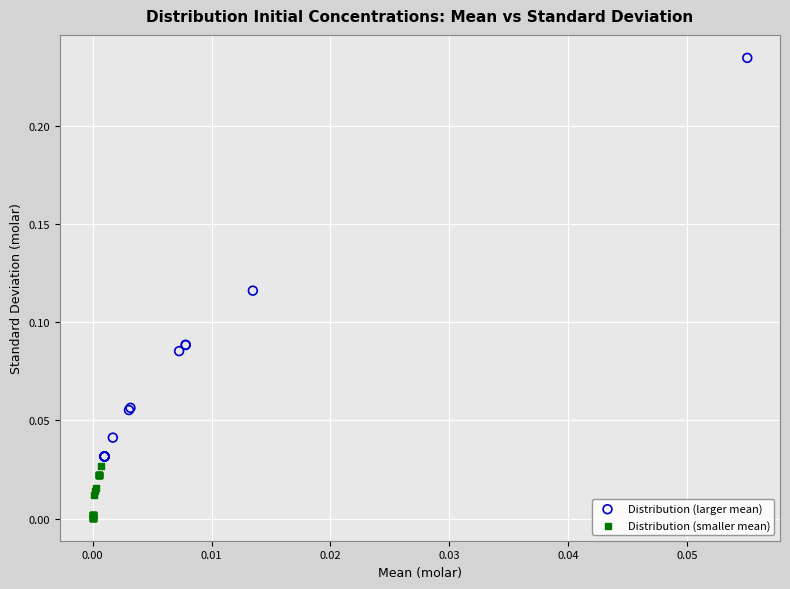

Which series contains the lowest Y value?

Distribution (smaller mean)